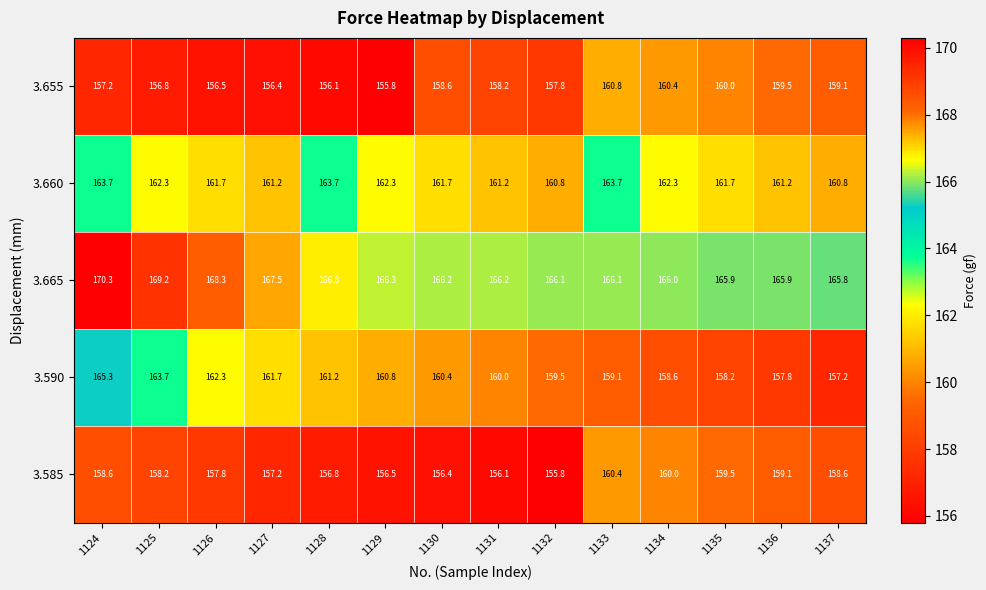

What is the total value across all series at 1135?

805.3